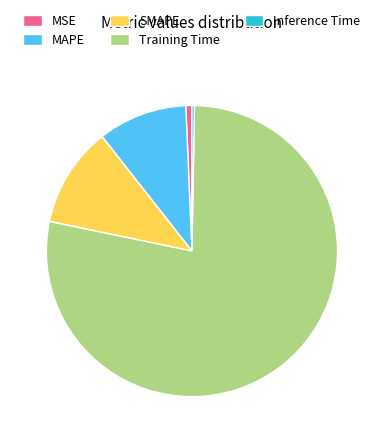

Which slice is the largest?

Training Time